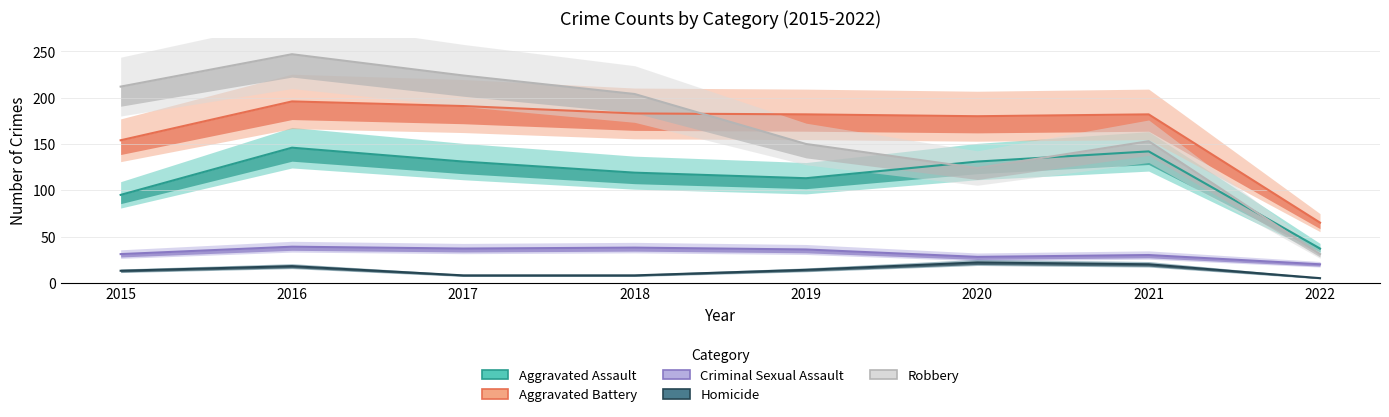

What is the smallest value displayed?

5